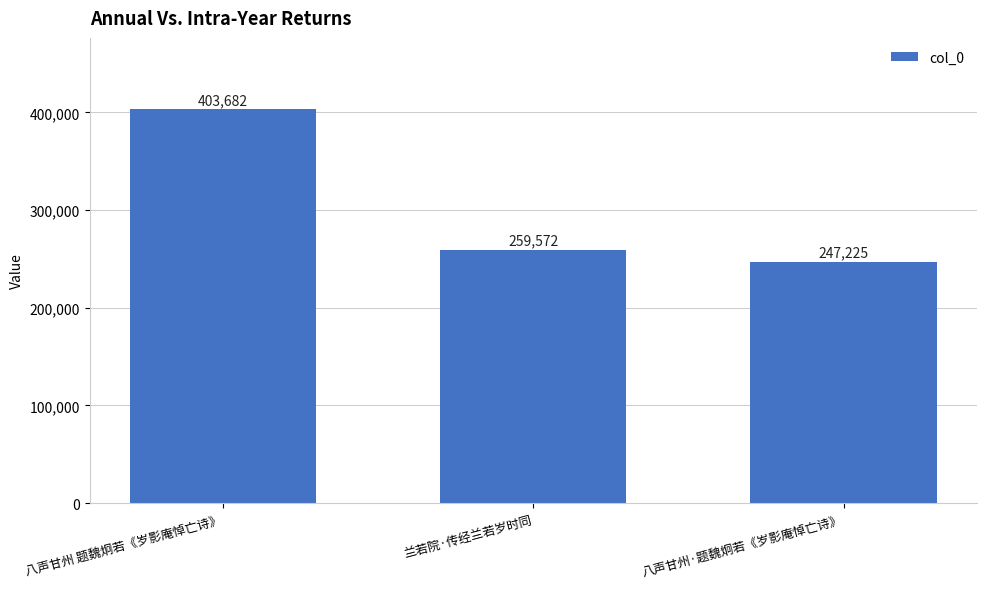

The value at 八声甘州 题魏炯若《岁影庵悼亡诗》 is 580899. True or false?

False